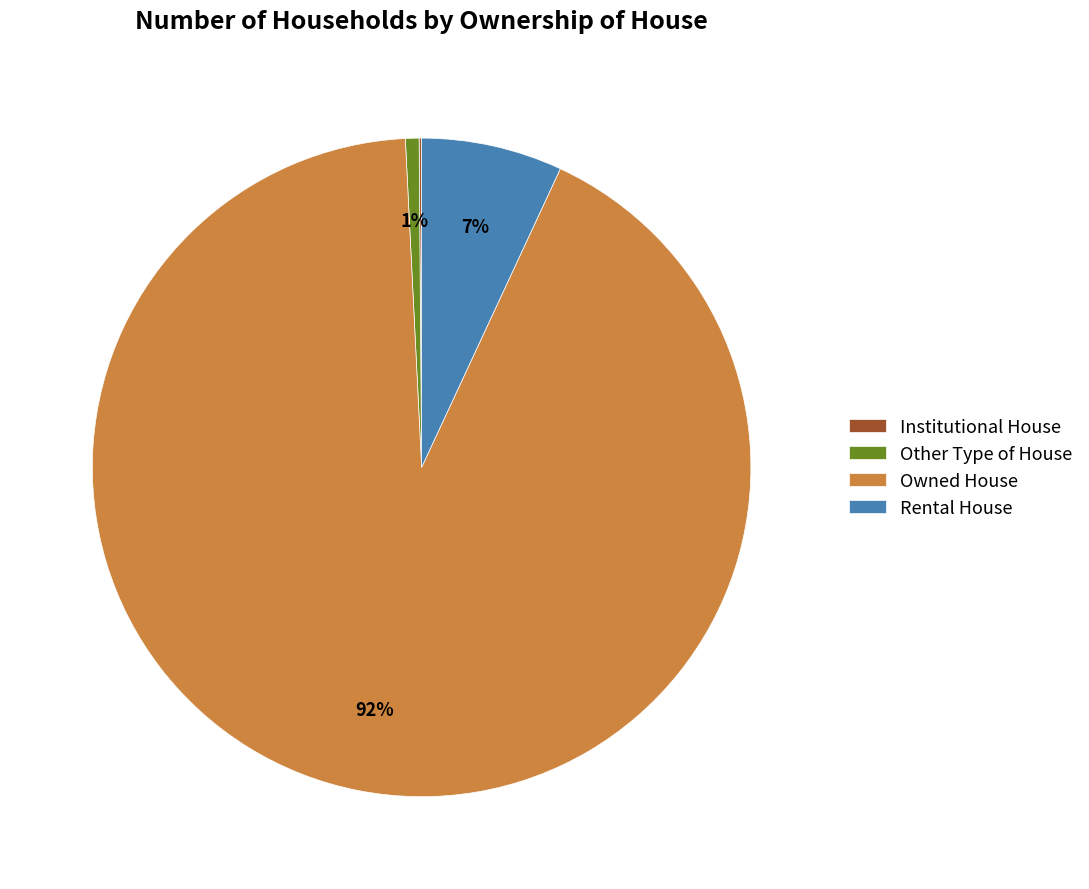

Is there any slice that represents more than half of the pie?

Yes